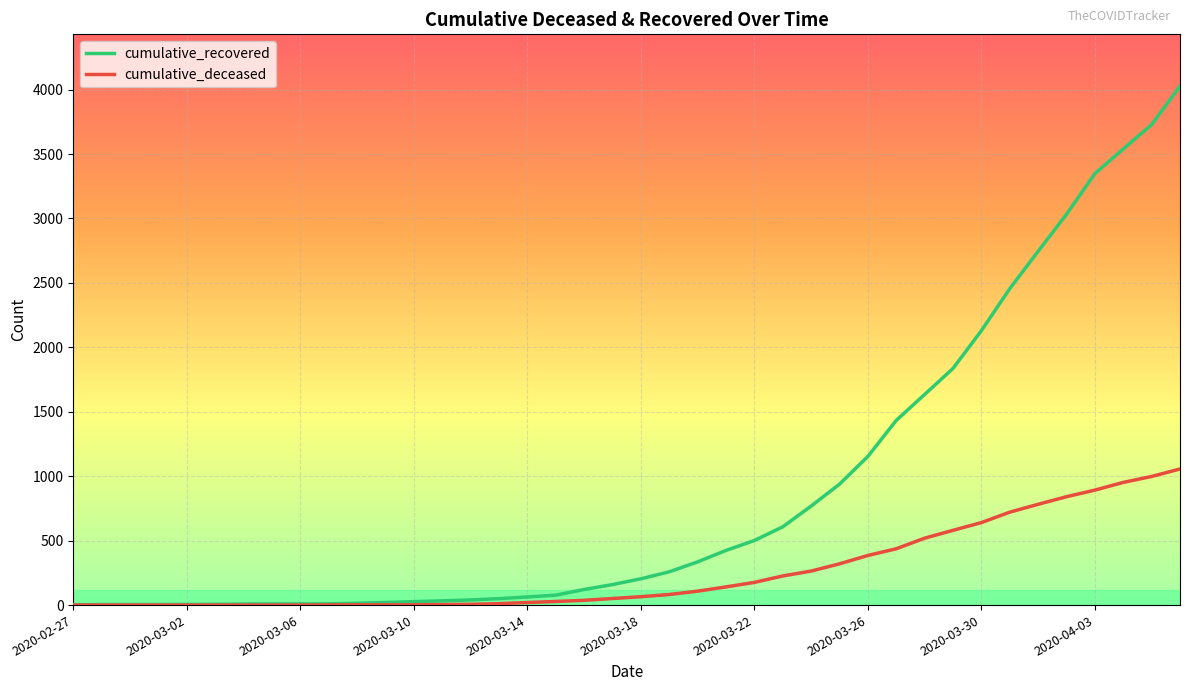

Rank the series by their maximum value, from highest to lowest.

cumulative_recovered, cumulative_deceased